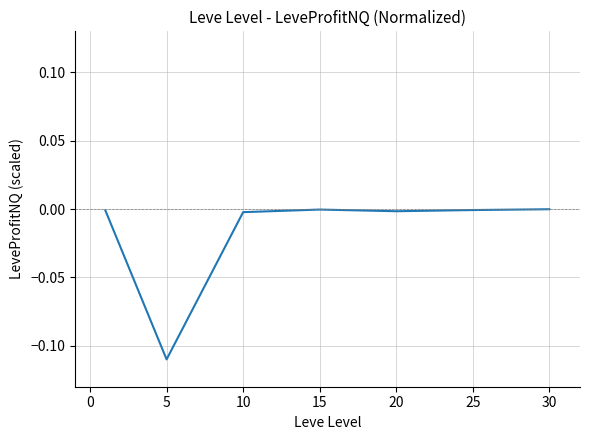

Does the chart display data point markers on the line(s)?

No